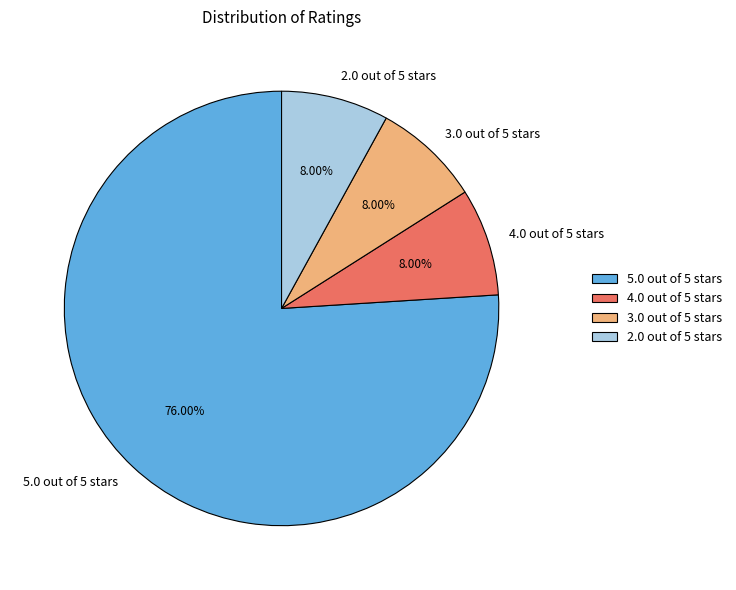

Does 2.0 out of 5 stars represent more than half of the total?

No